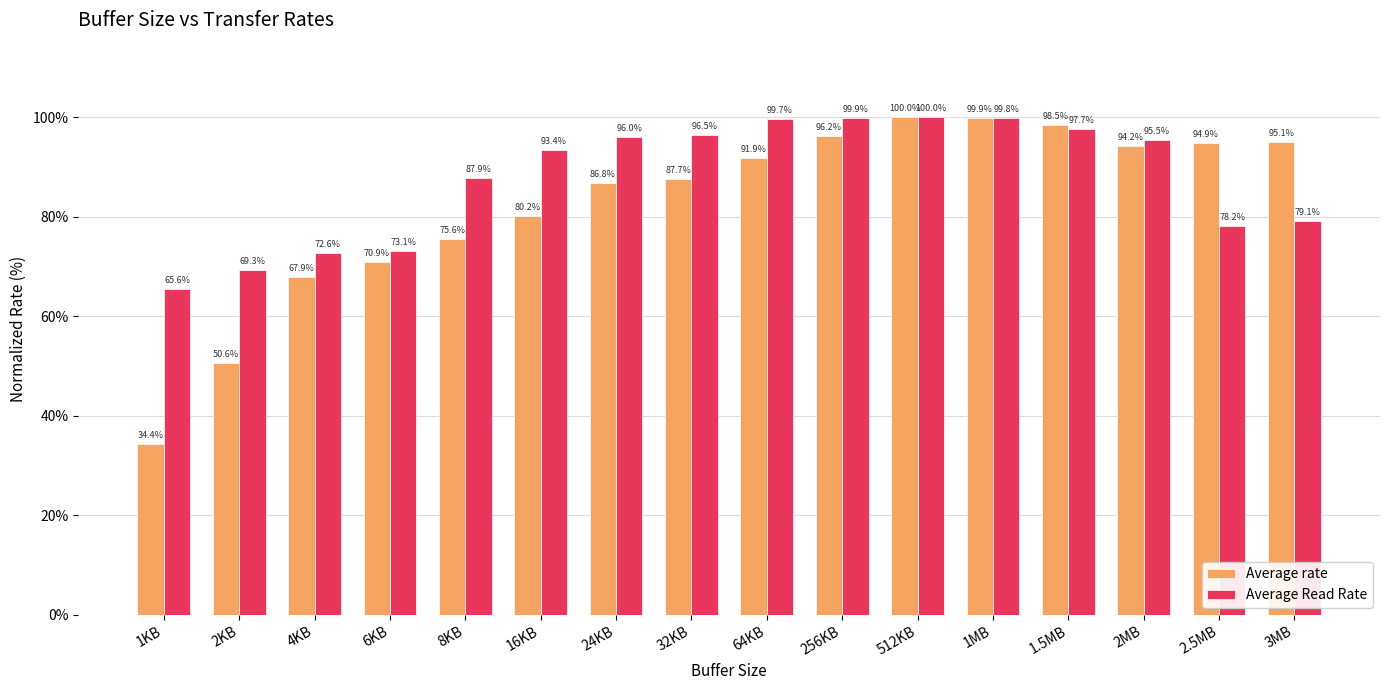

What are all the series names shown in the legend?

Average rate, Average Read Rate